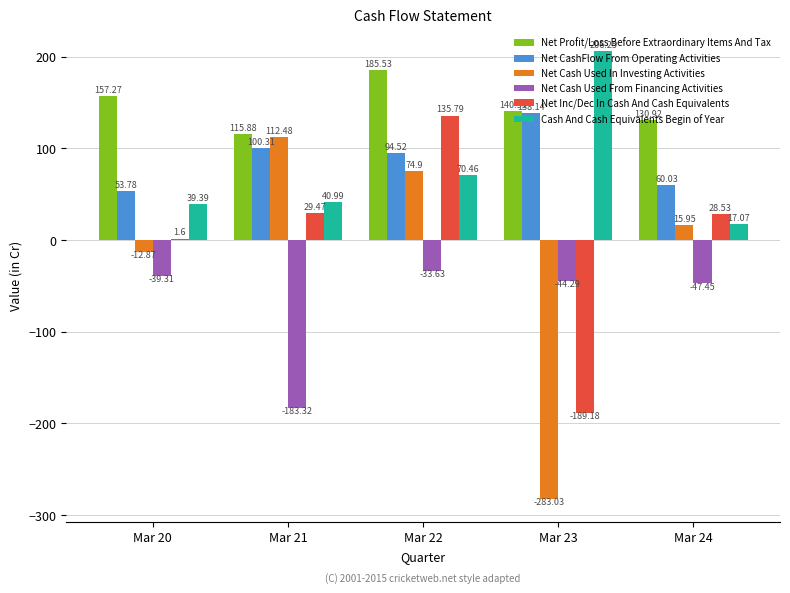

At which category is the sum across all series the highest?

Mar 22